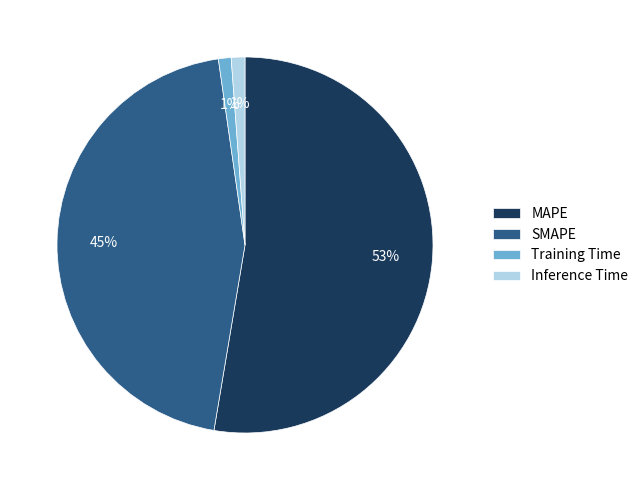

Which category has the biggest portion of the pie?

MAPE